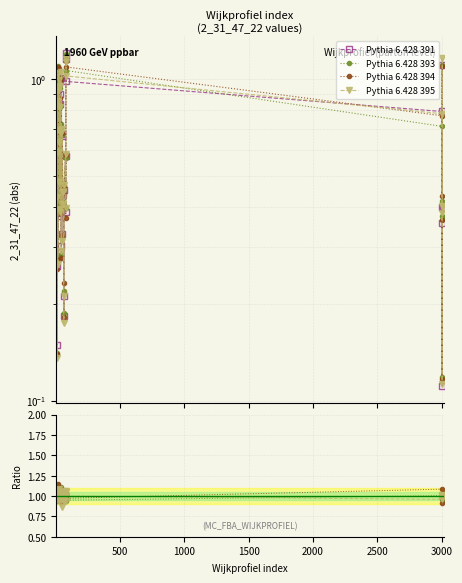

What is the value of the Pythia 6.428 391 point at the 10th from the left?

0.8